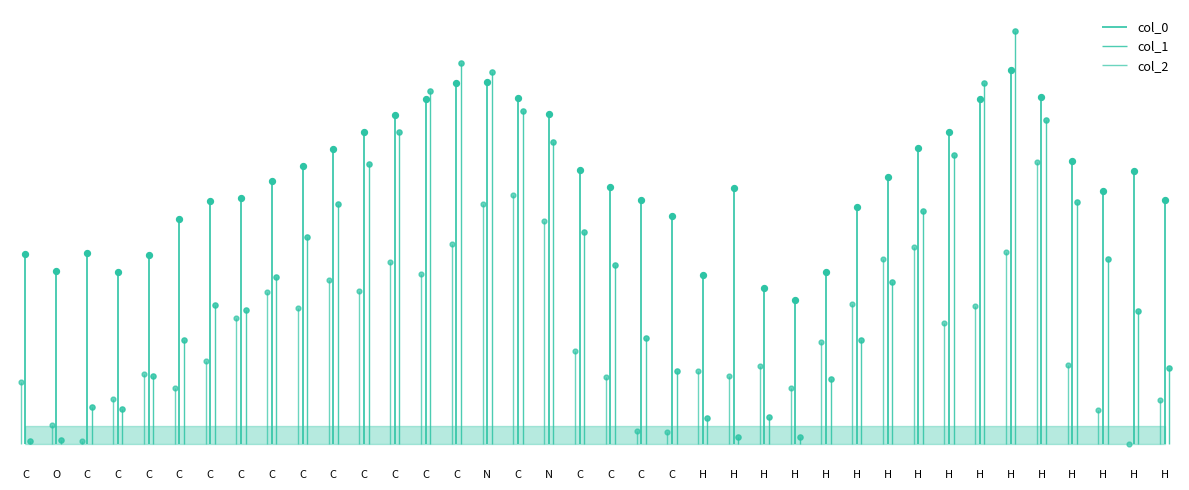

At how many categories does at least one series exceed 0?

38